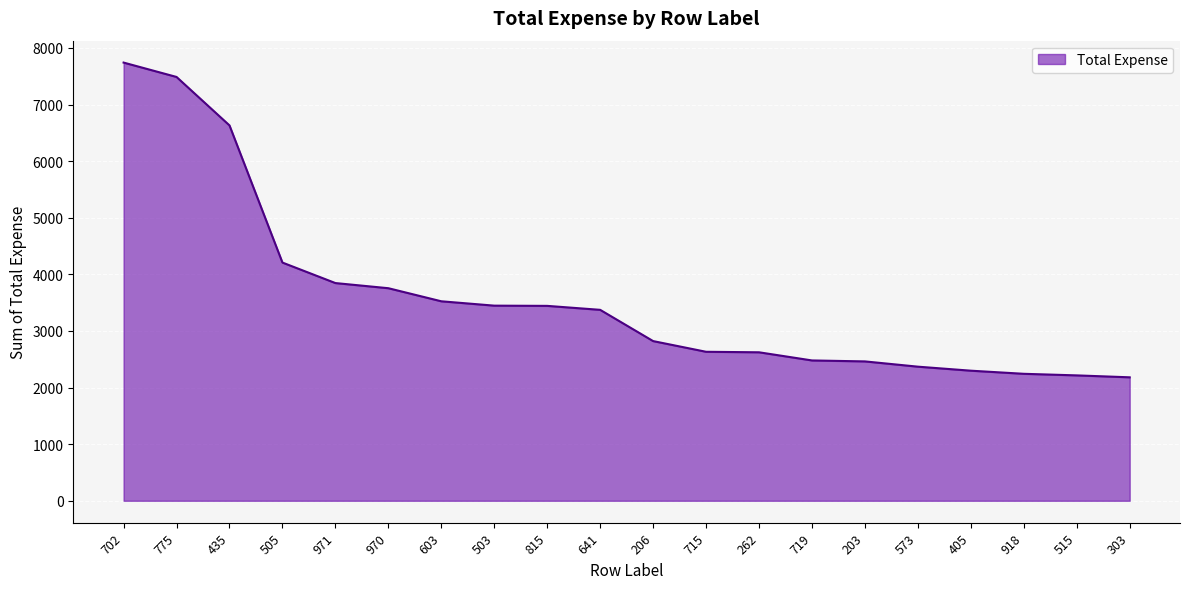

What is the difference between the values at 715 and 641?

741